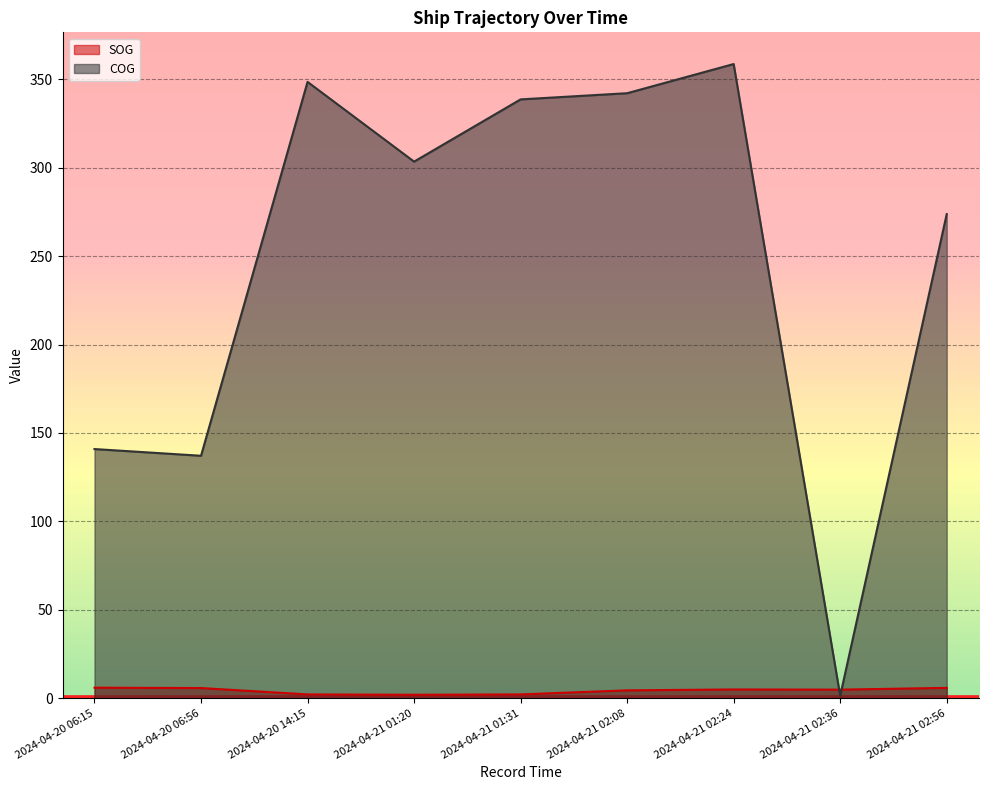

Is the value of COG at 2024-04-21 02:24 greater than the value of SOG at 2024-04-21 02:24?

Yes